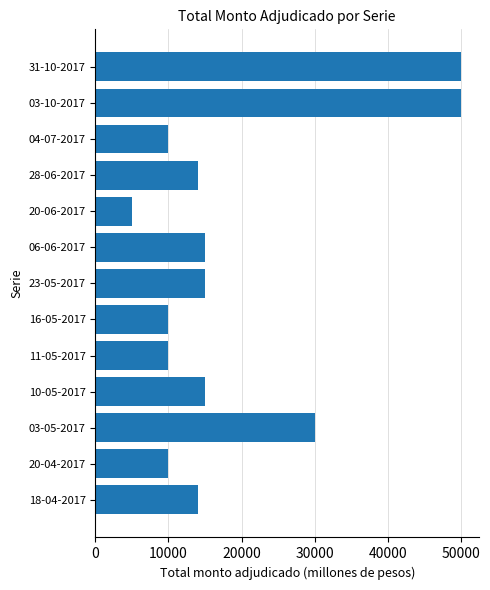

What is the maximum value shown in the chart?

50000